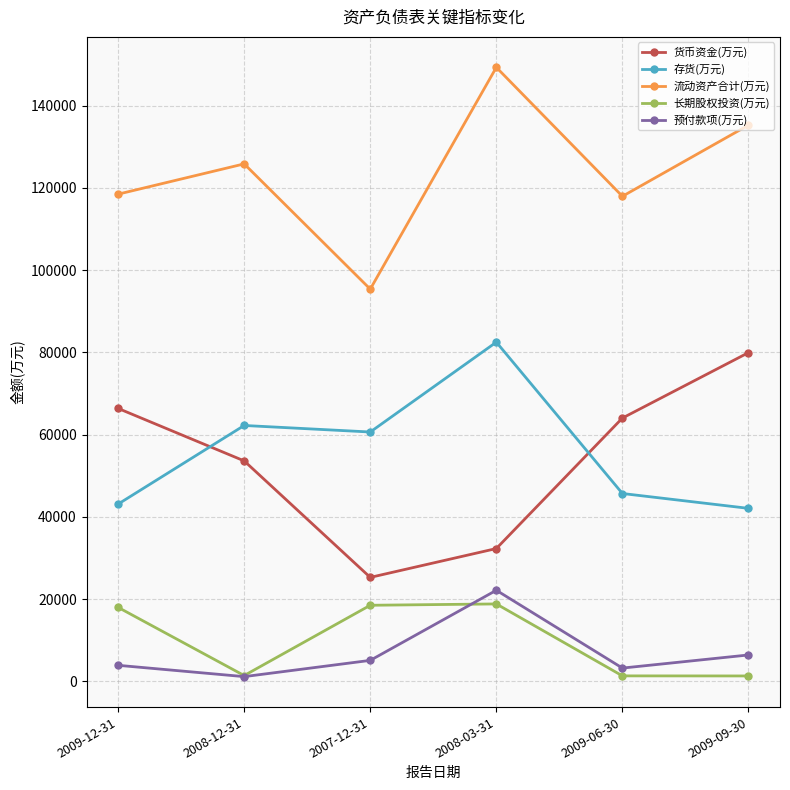

At which label is 流动资产合计(万元) closest to 122365?

2008-12-31